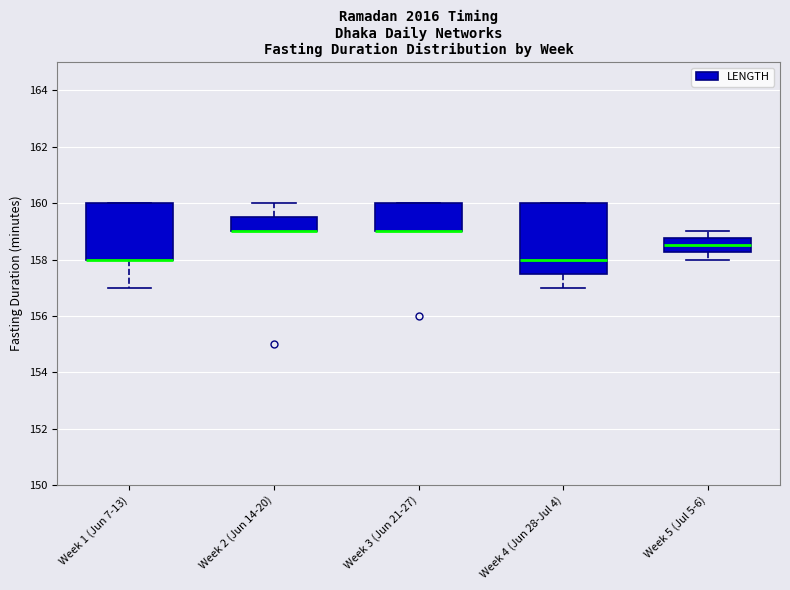

Where is the lower edge of the box for Week 3 (Jun 21-27) on the y-axis? The values are not printed on the chart, so give them approximately, as read against the axis.

159.0